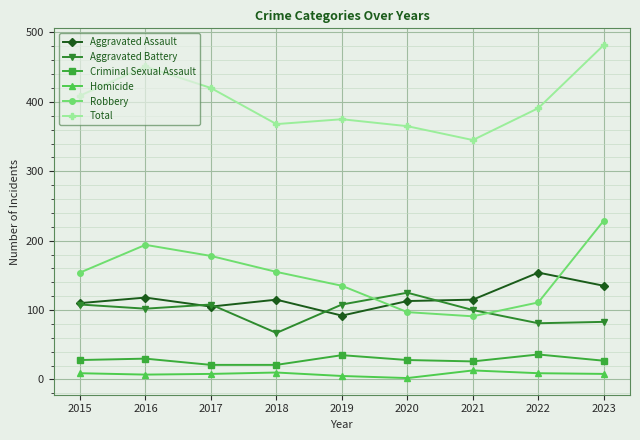

What are all the series names shown in the legend?

Aggravated Assault, Aggravated Battery, Criminal Sexual Assault, Homicide, Robbery, Total